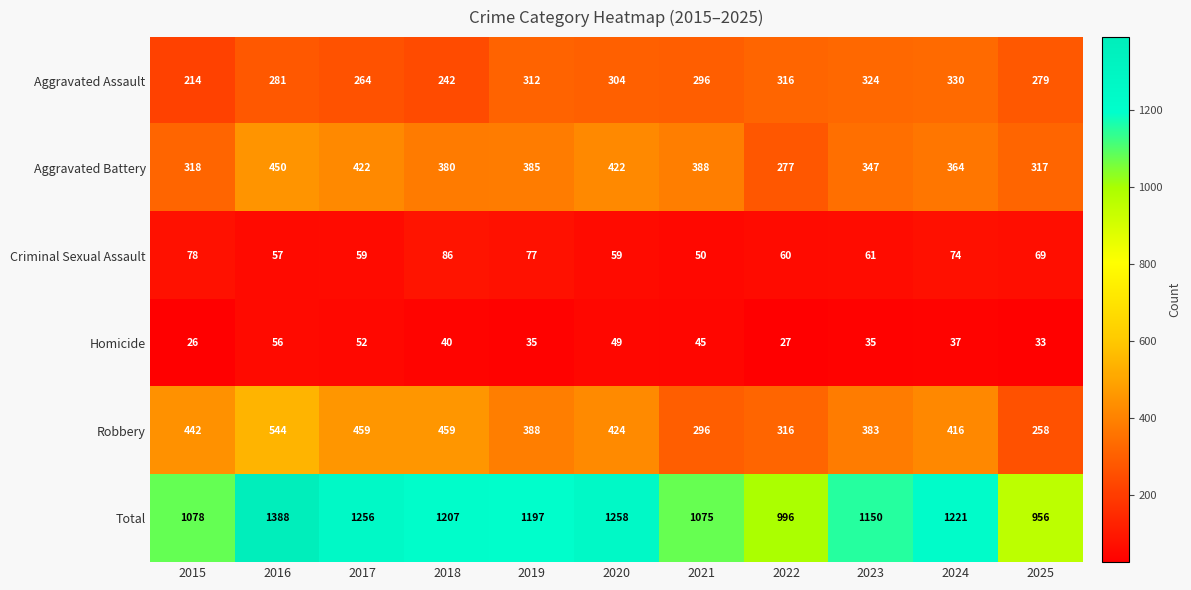

Which series has the largest range (max minus min)?

Total